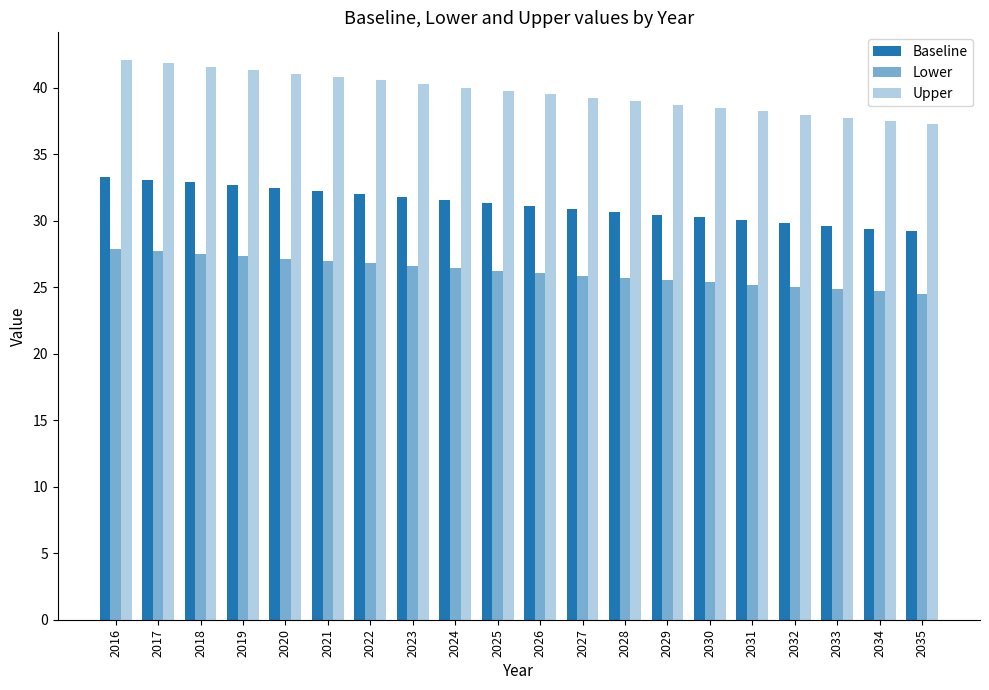

What is the approximate value of Upper at 2030?

38.5